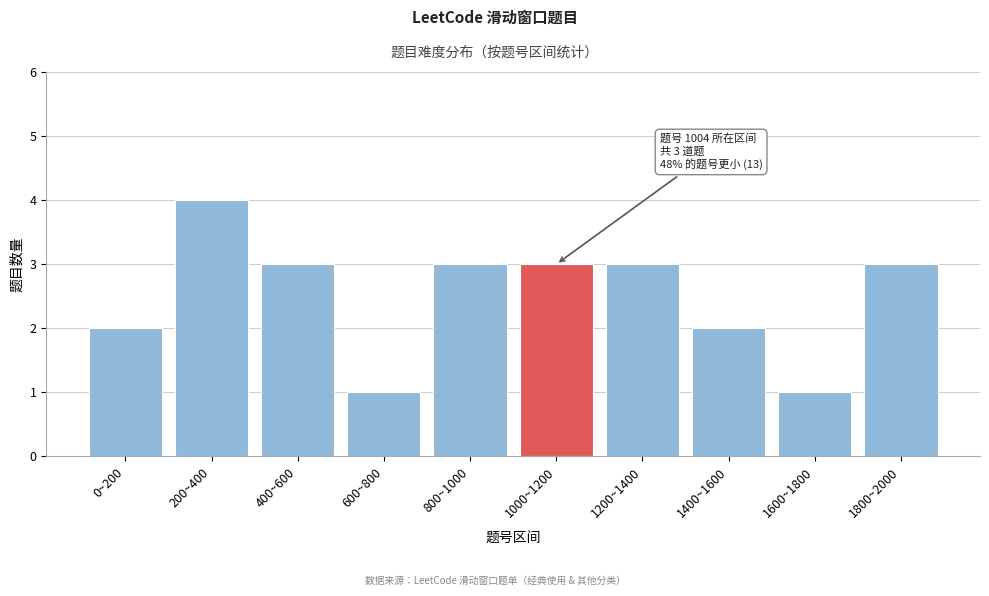

Reading left to right, extract all data points from this chart.

0~200=2	200~400=4	400~600=3	600~800=1	800~1000=3	1000~1200=3	1200~1400=3	1400~1600=2	1600~1800=1	1800~2000=3